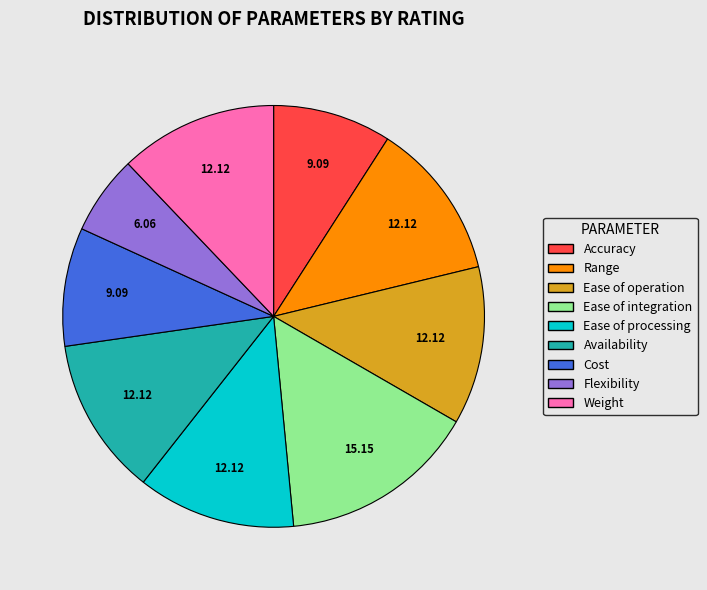

What is the smallest slice in the pie chart?

Flexibility